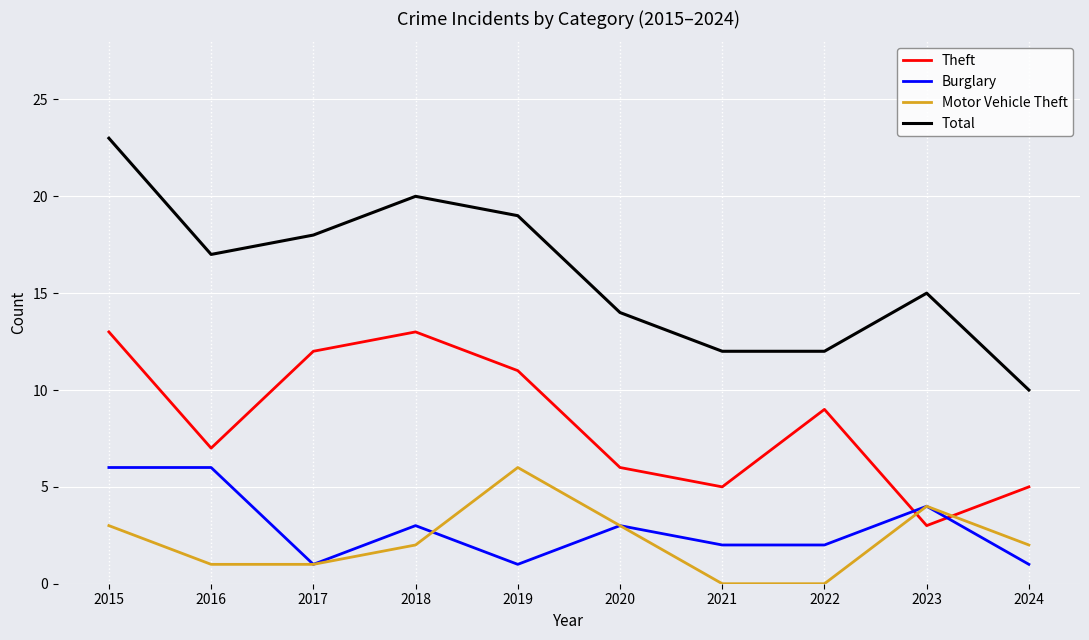

At which category does Motor Vehicle Theft reach its first local peak?

2019